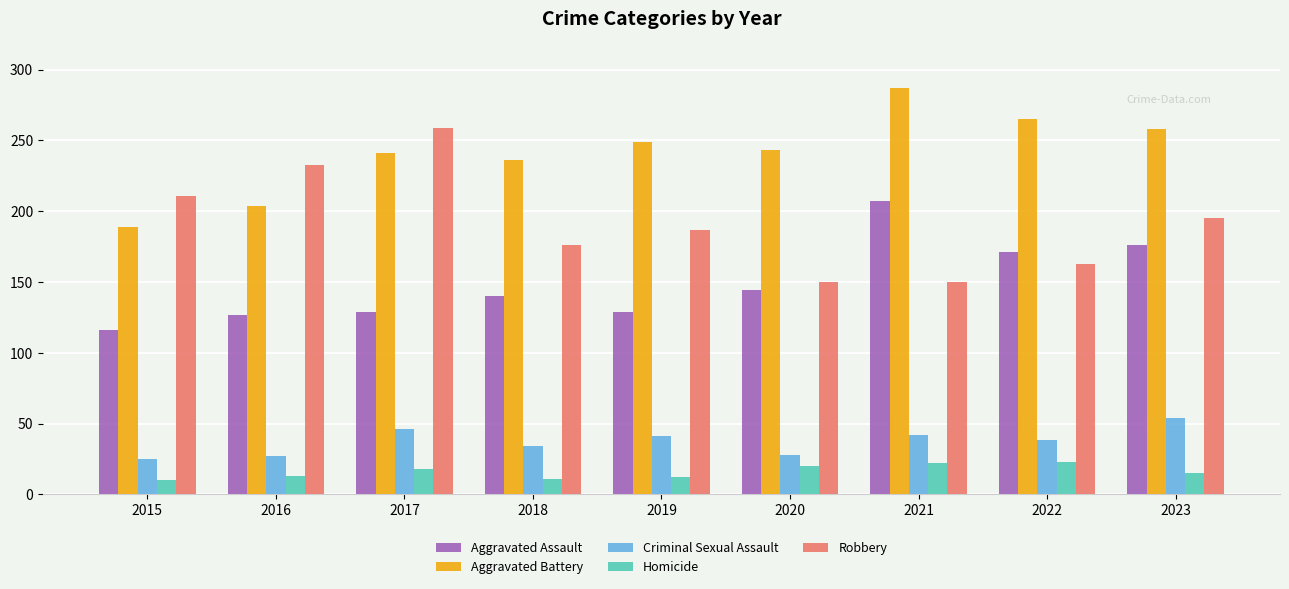

How many distinct data groups are displayed?

5